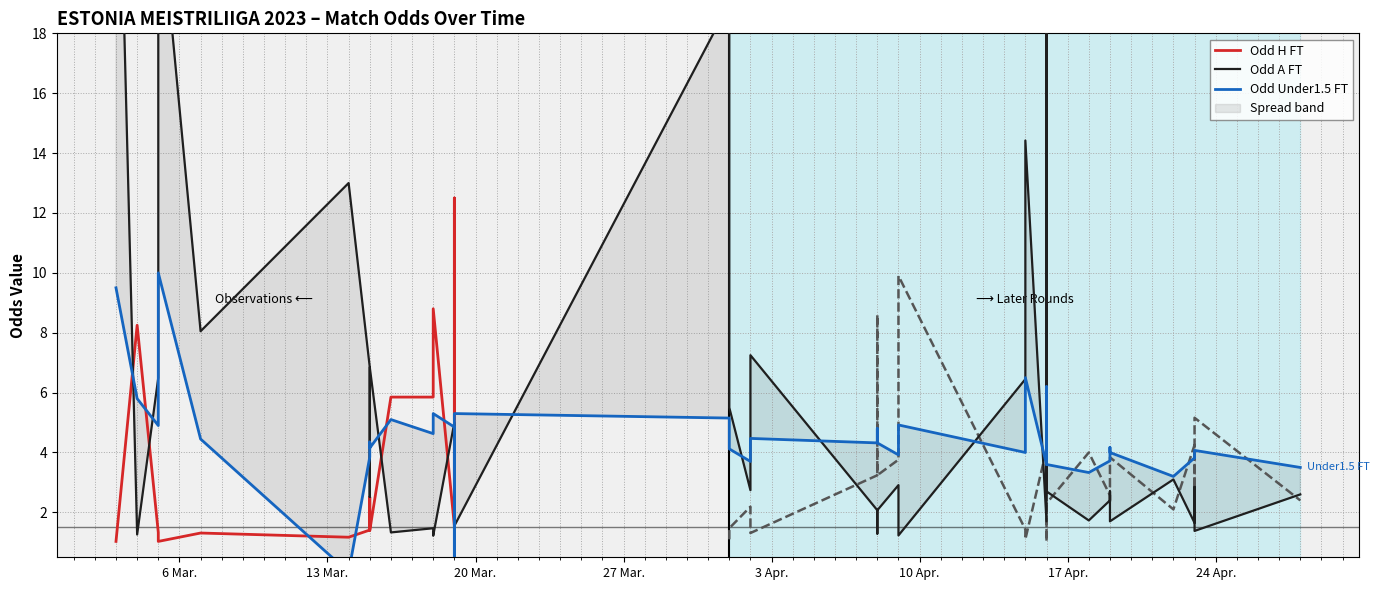

What is the approximate value of Odd_A_FT at 2023-03-15?

2.5